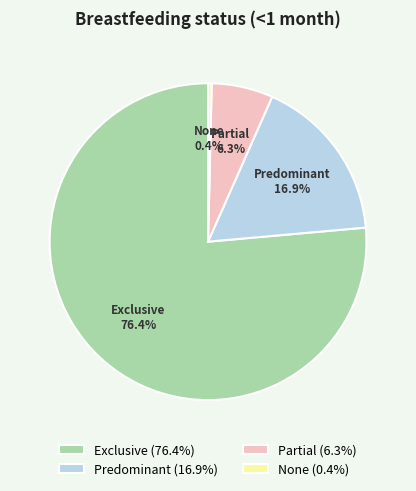

True or false: Partial accounts for 1% of the total.

False